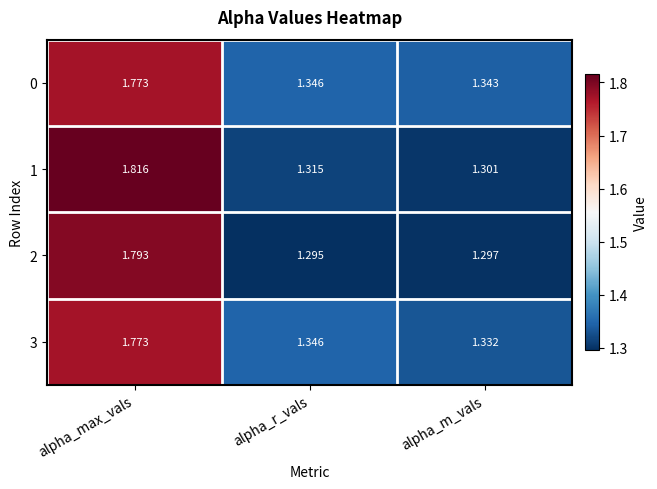

At which category is the sum across all series the highest?

alpha_max_vals